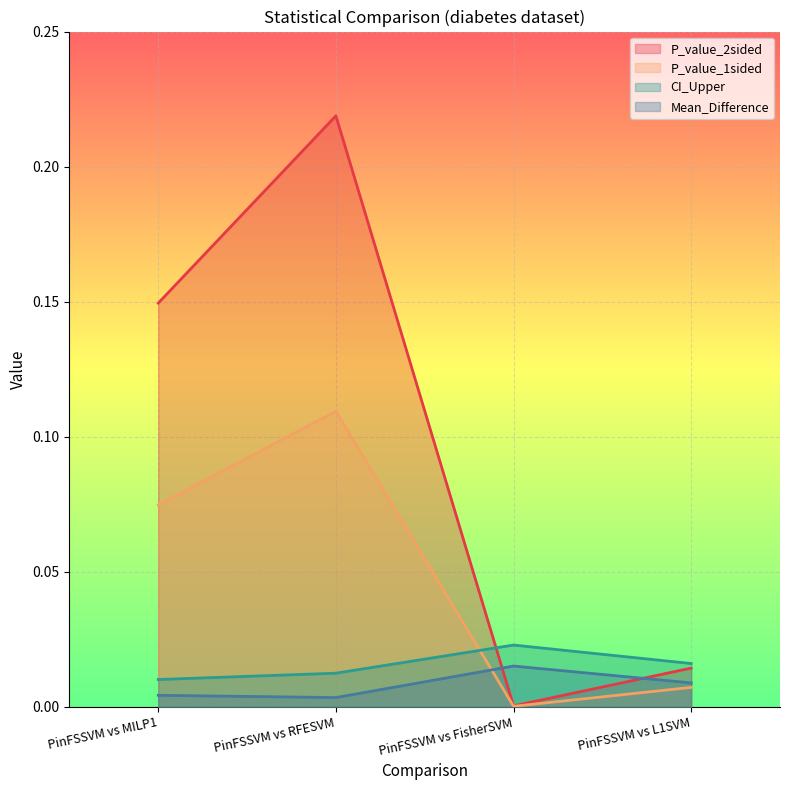

What is the total value across all series at PinFSSVM vs RFESVM?

0.3